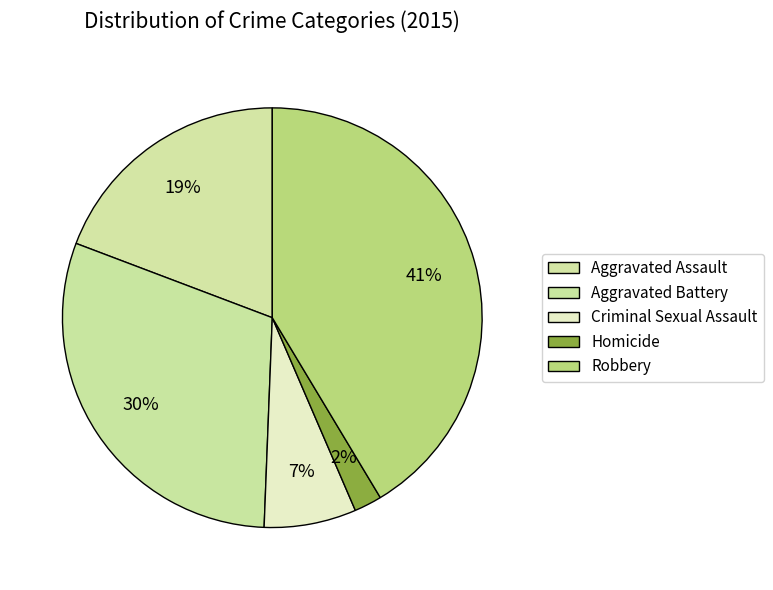

The Criminal Sexual Assault slice represents 7% of the pie. True or false?

True